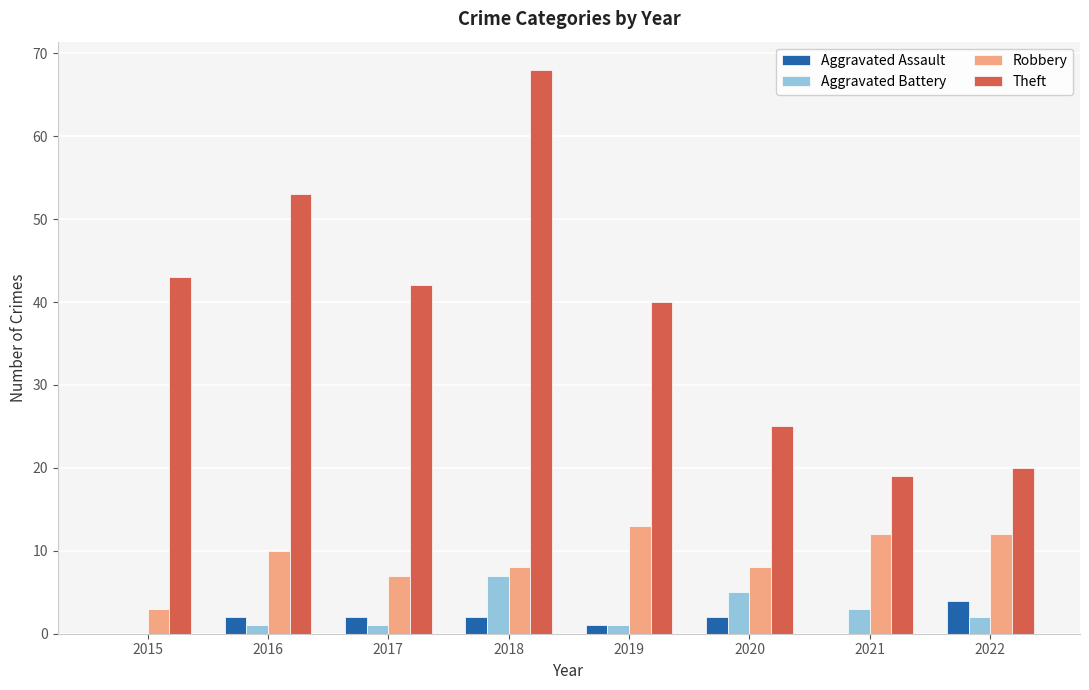

How many distinct data groups are displayed?

4